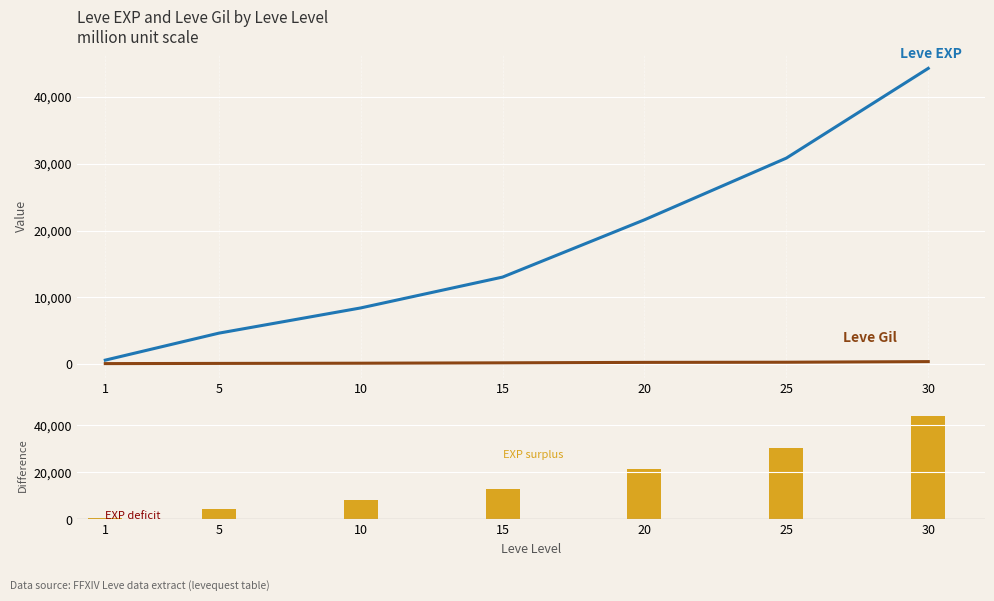

Which has a higher value, 25 or 30?

30